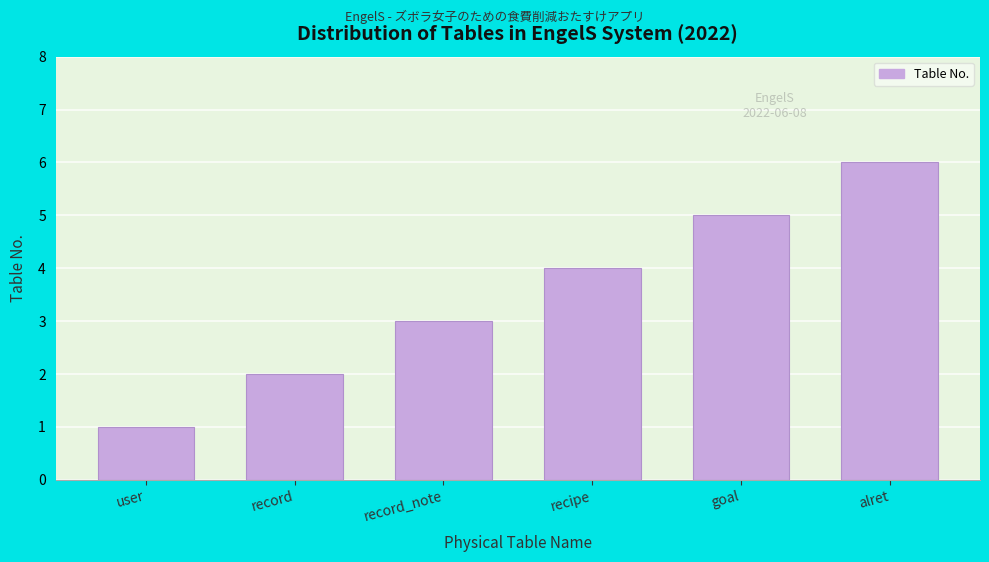

At which category does the chart reach its peak across all series?

alret